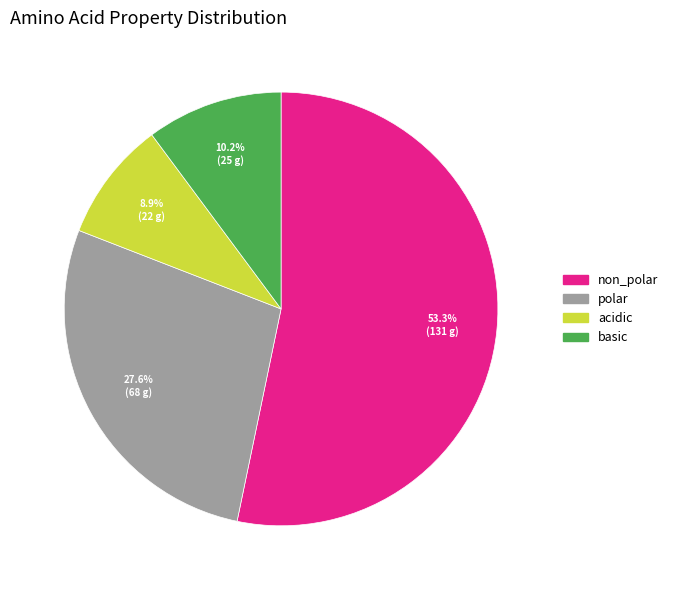

Is the sum of polar and acidic greater than half?

No